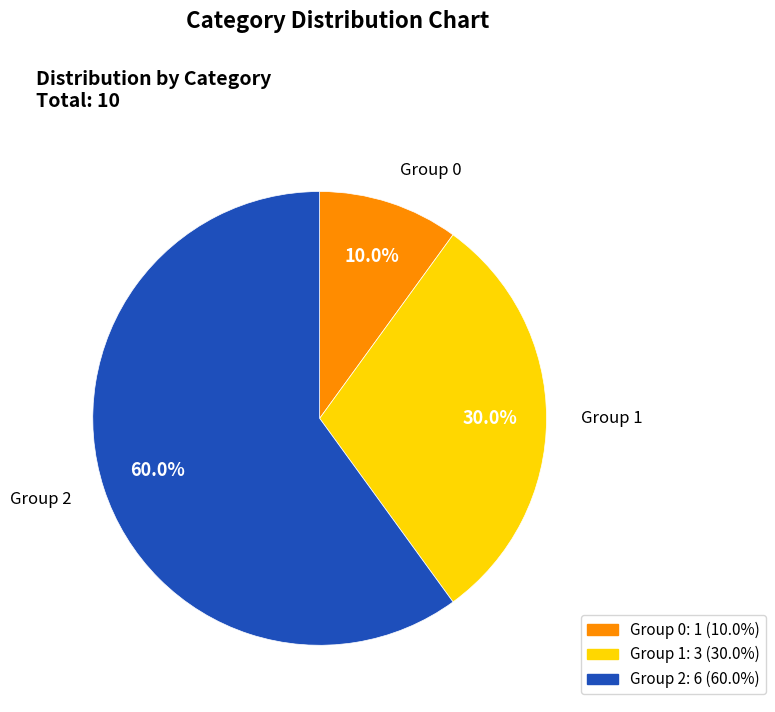

Is there any slice that represents more than half of the pie?

Yes